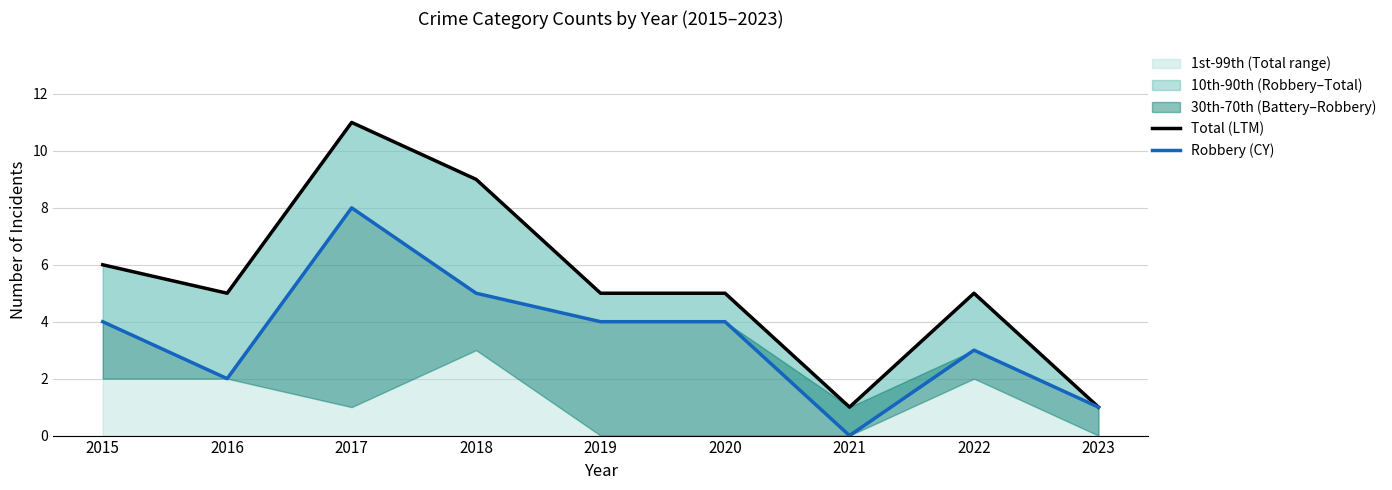

At which label does Total (LTM) first exceed 5?

2015